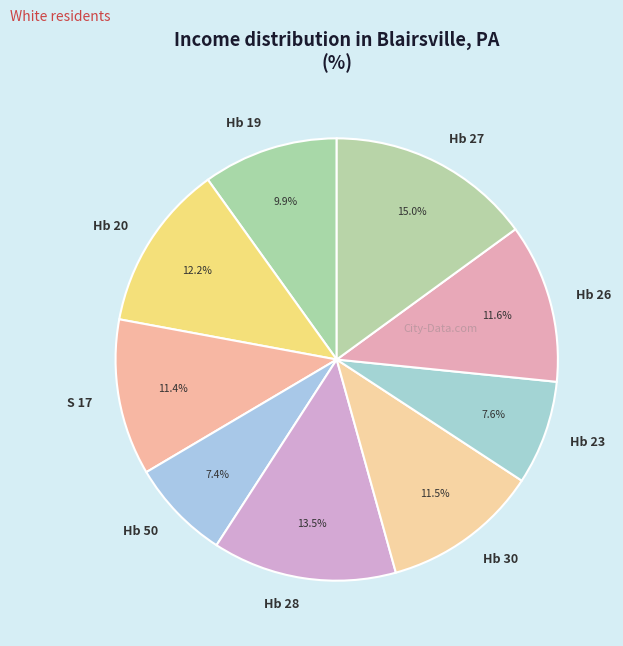

The S 17 slice represents 11% of the pie. True or false?

True